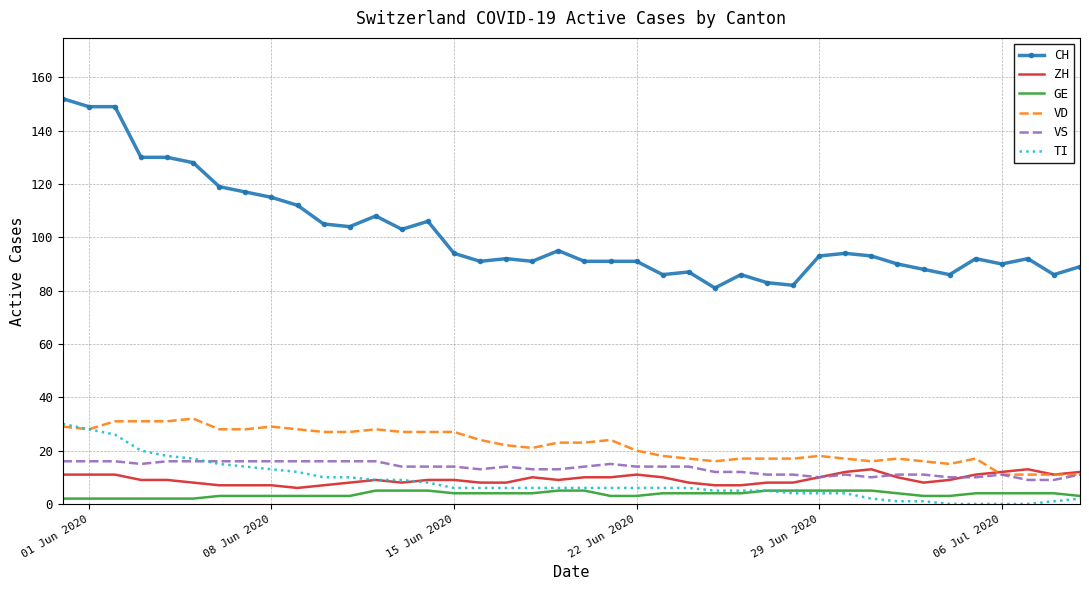

What are all the series names shown in the legend?

CH, ZH, GE, VD, VS, TI